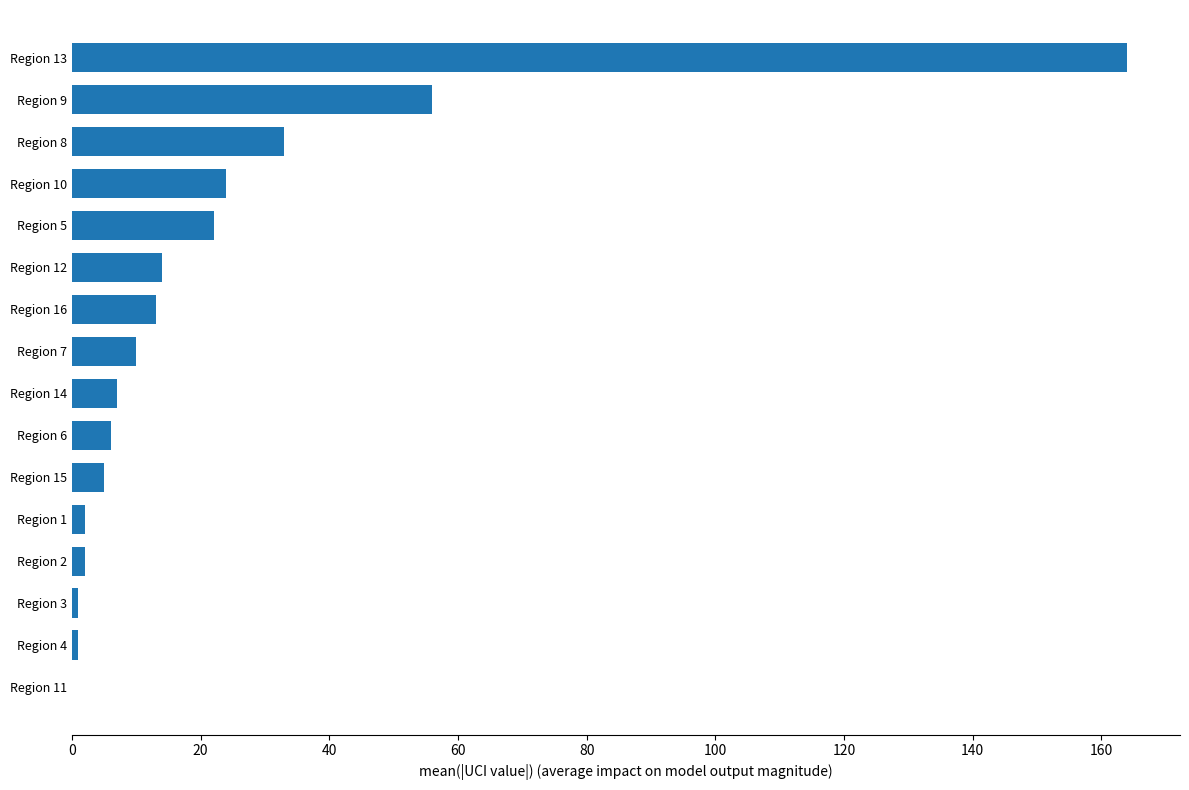

Reading top to bottom, transcribe all the data shown in this chart.

Region 13=164	Region 9=56	Region 8=33	Region 10=24	Region 5=22	Region 12=14	Region 16=13	Region 7=10	Region 14=7	Region 6=6	Region 15=5	Region 1=2	Region 2=2	Region 3=1	Region 4=1	Region 11=0